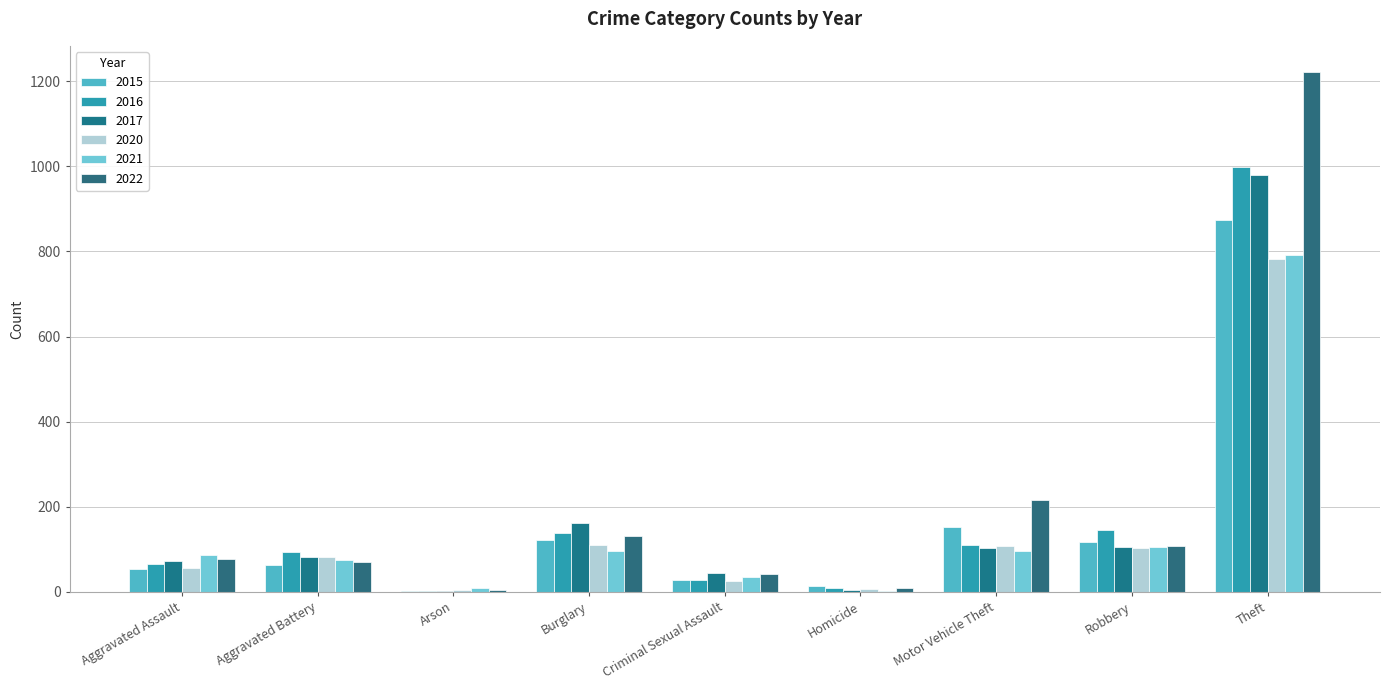

Does the chart contain stacked bars?

No